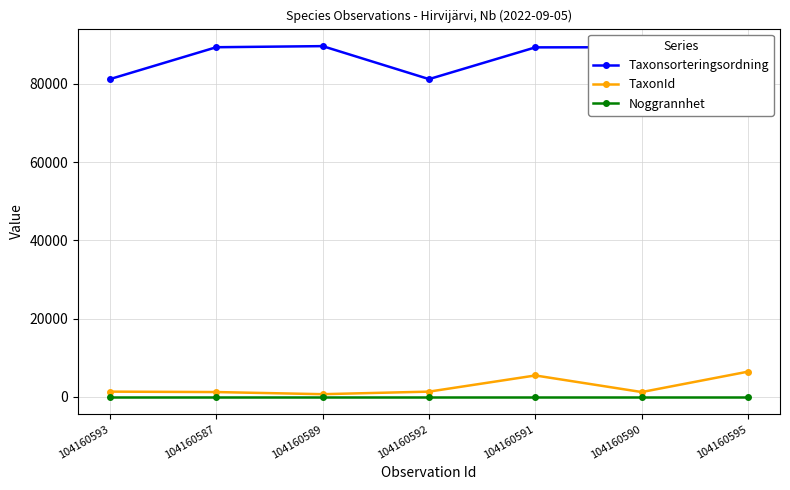

True or false: Noggrannhet and TaxonId intersect in this chart.

False